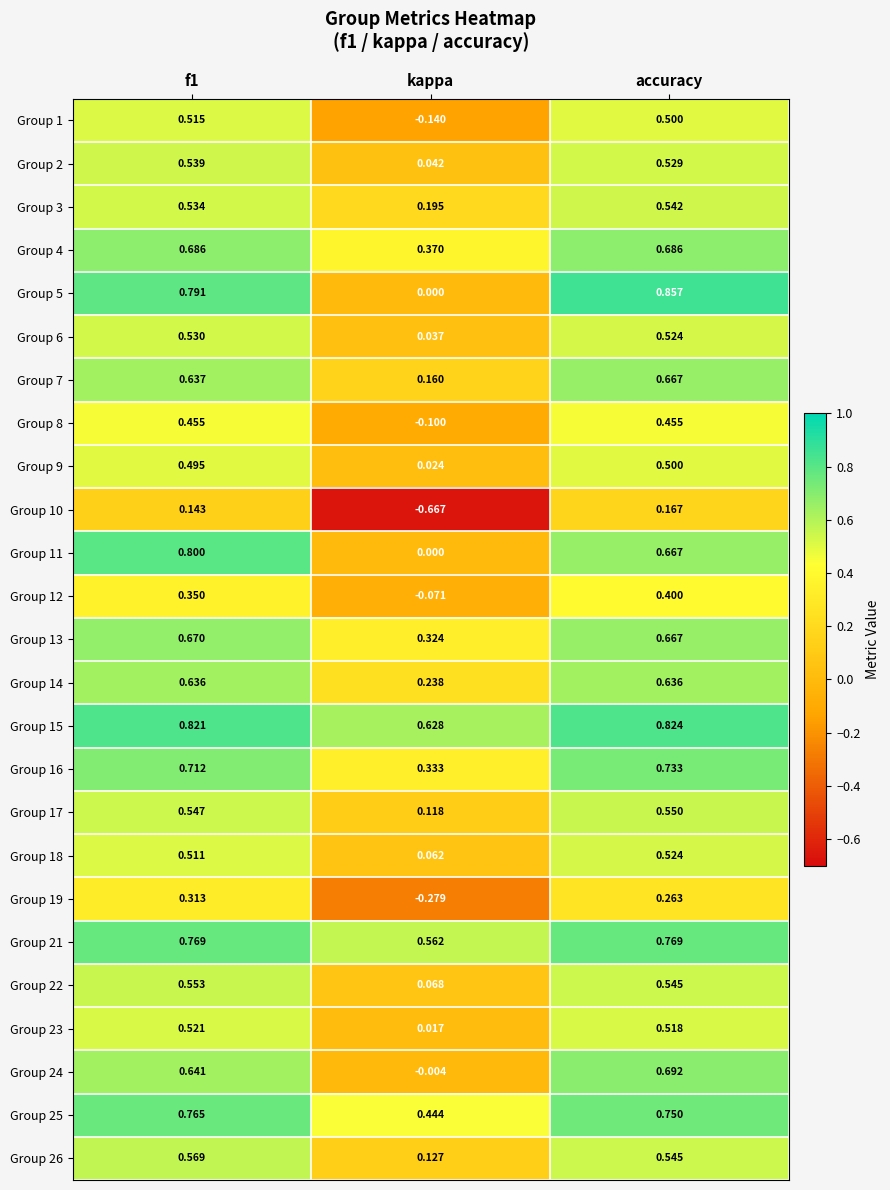

Which label corresponds to the largest value in the chart?

accuracy